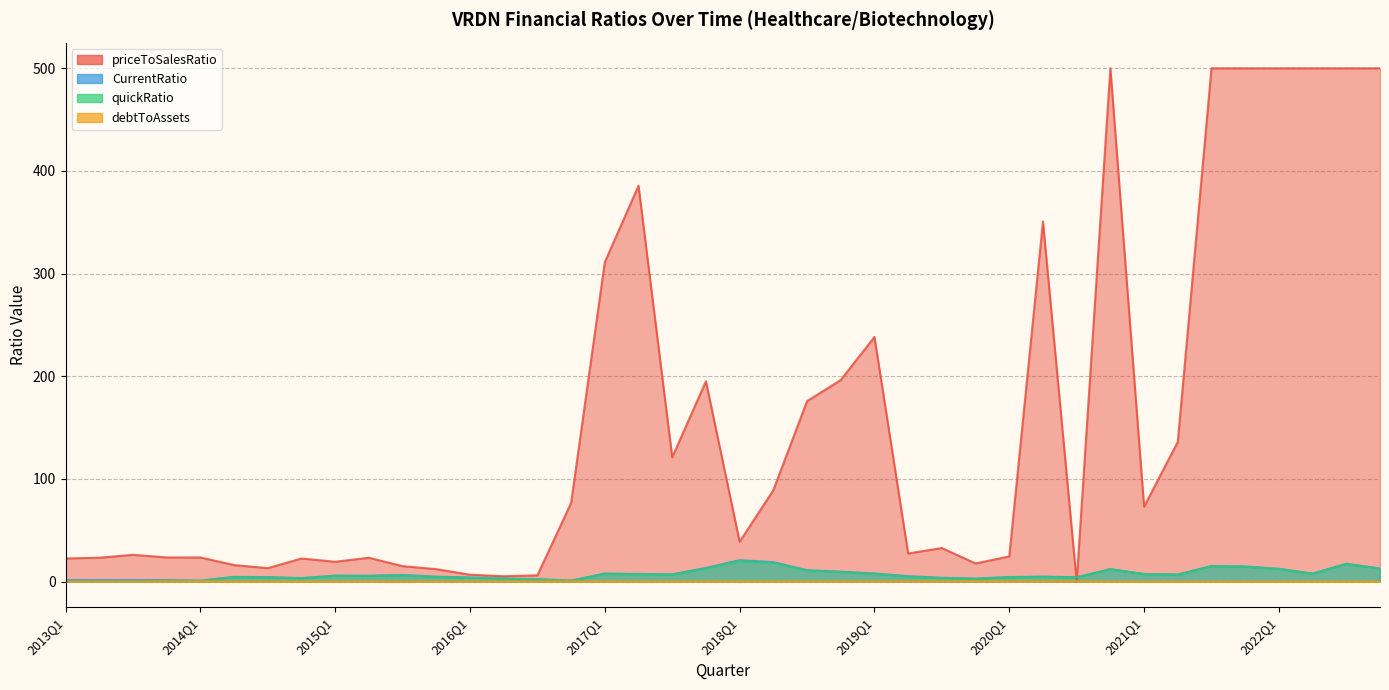

True or false: debtToAssets and CurrentRatio intersect in this chart.

False